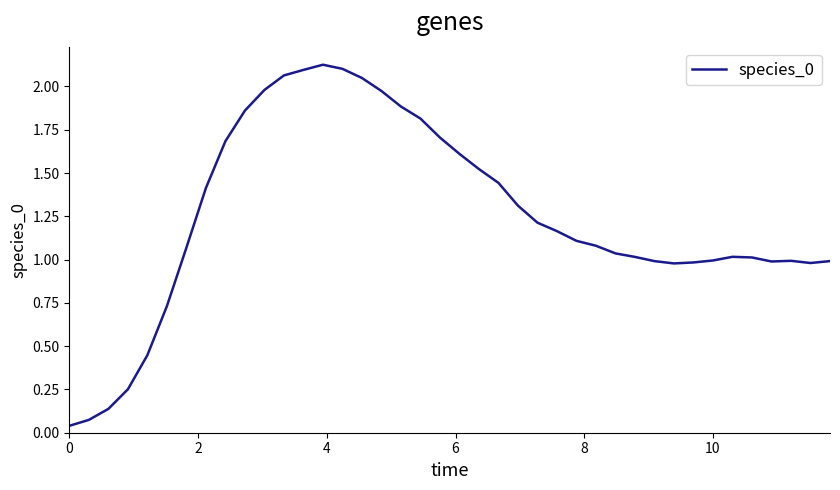

How many distinct data groups are displayed?

1